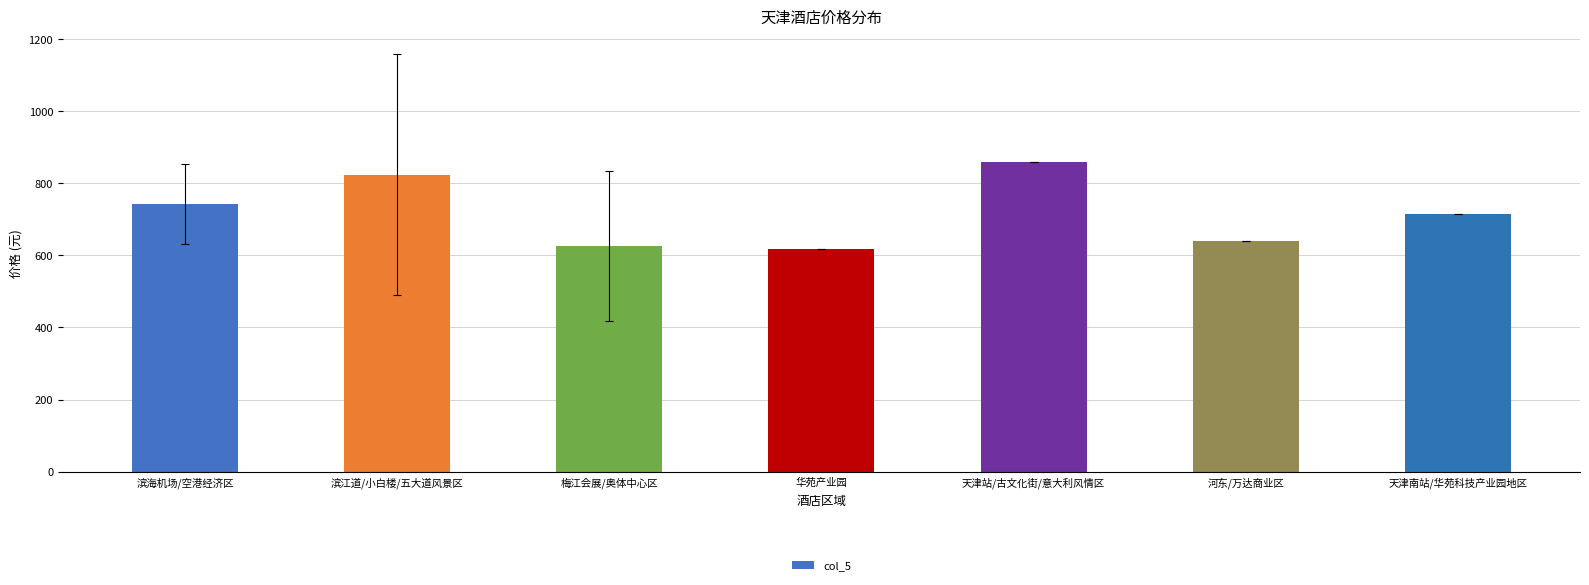

How many categories are shown in the chart?

7